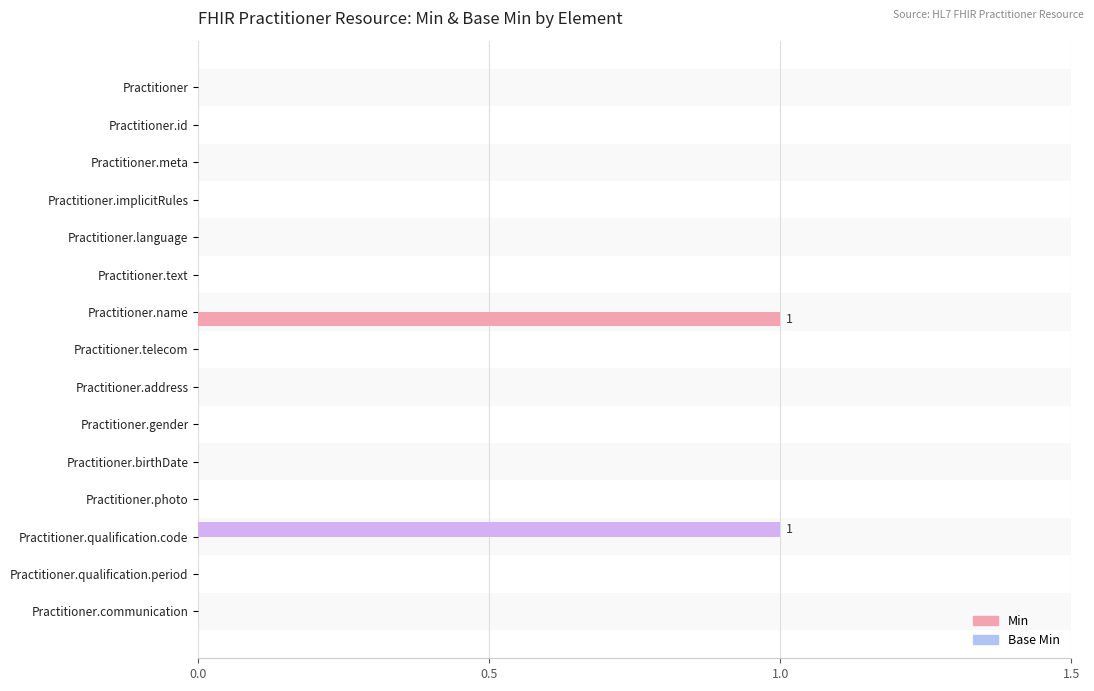

How many groups of bars are there?

15